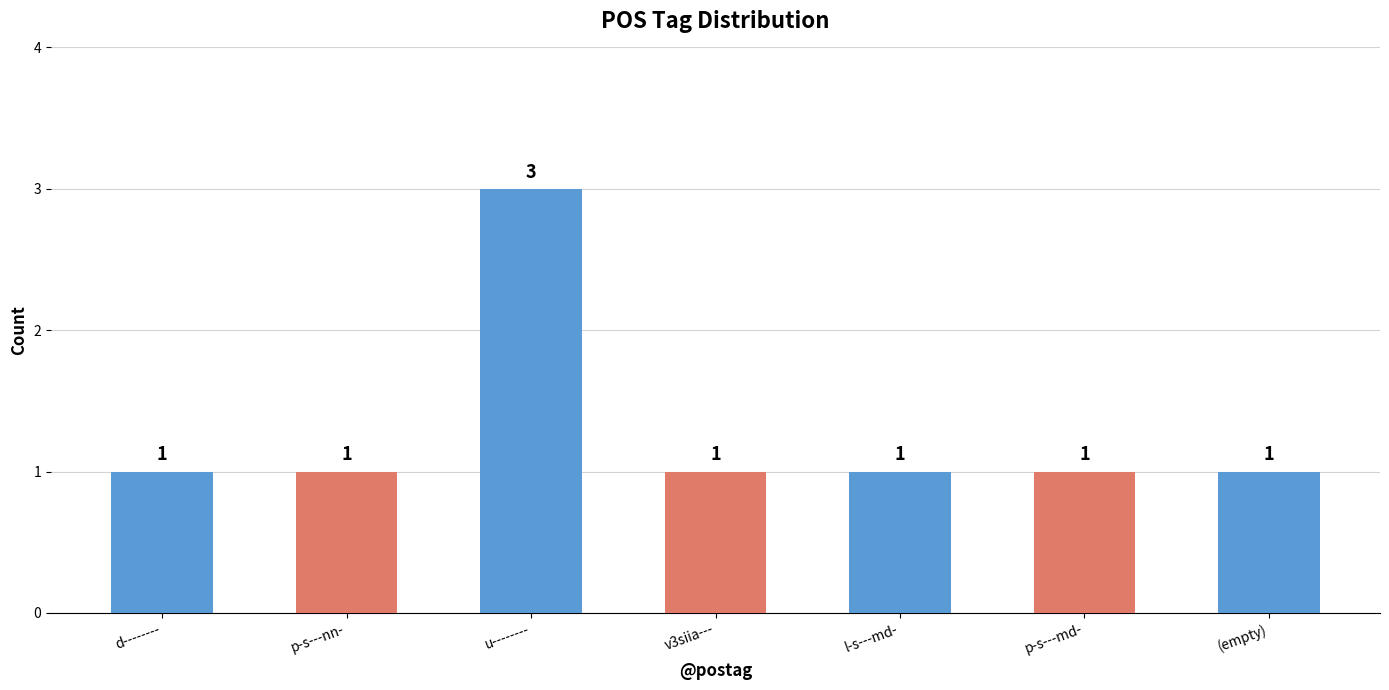

How many values are between 1 and 2?

6